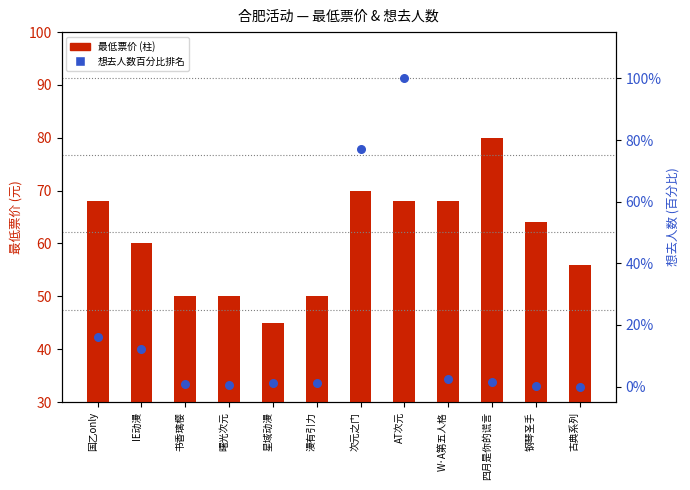

Which series has the largest total across all categories?

最低票价